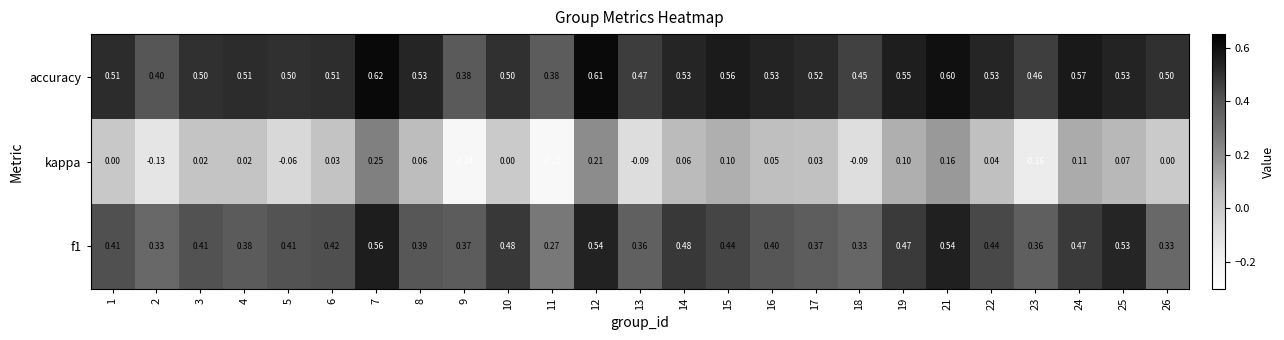

Which series has the largest range (max minus min)?

kappa